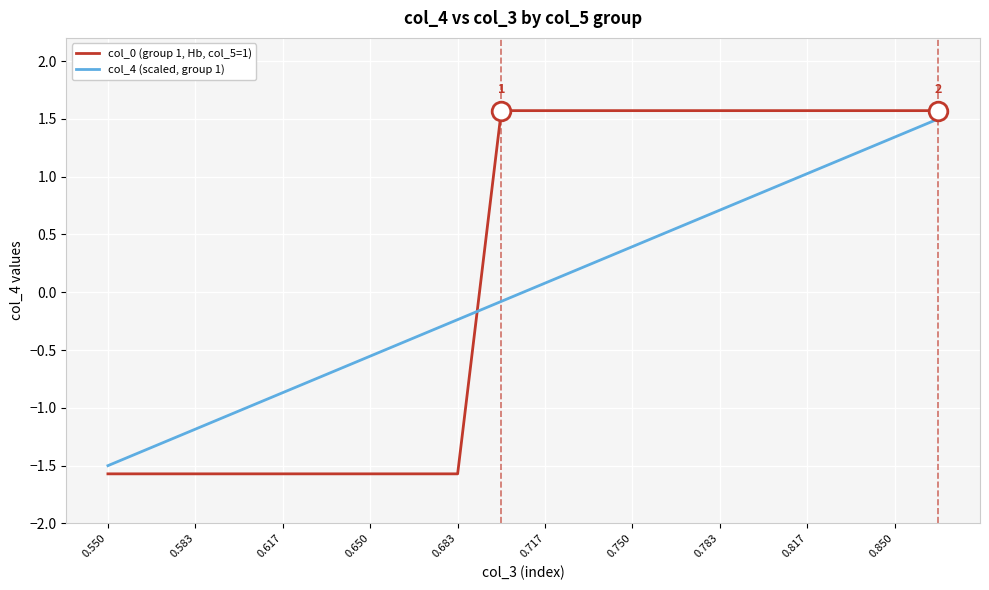

What are all the series names shown in the legend?

col_0 (group 1, Hb, col_5=1), col_4 (scaled, group 1)